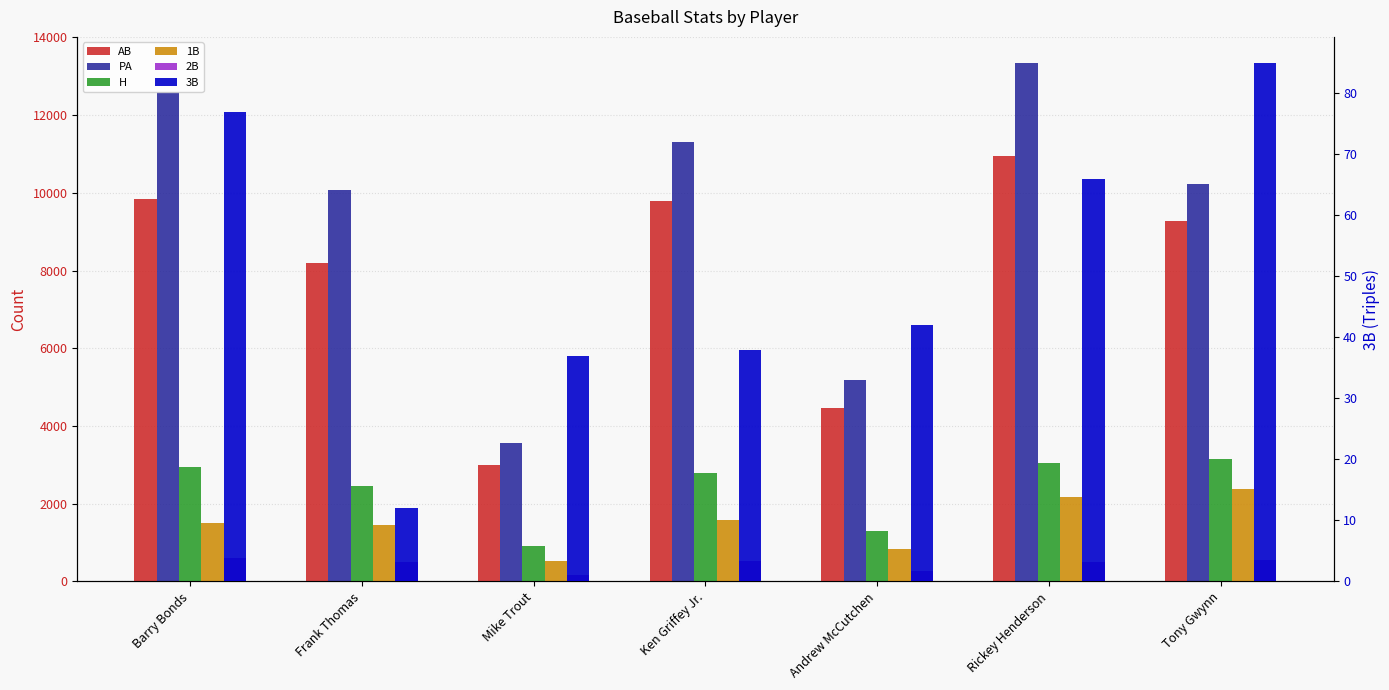

What is the label of the 1st bar from the left?

Barry Bonds